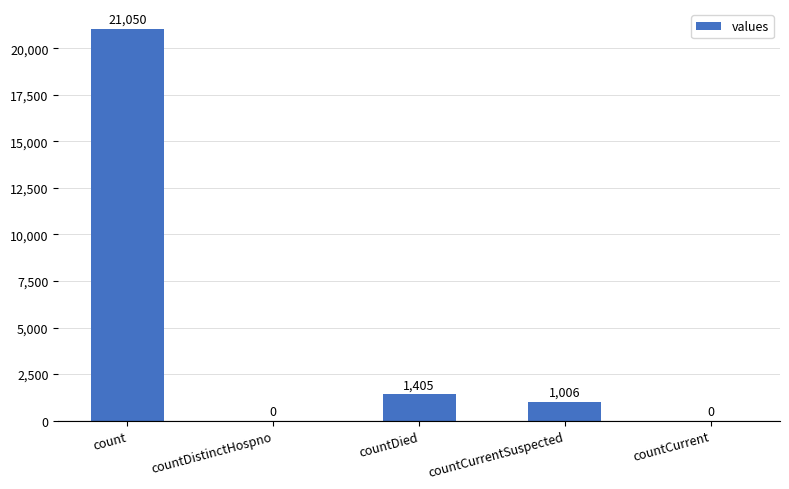

How many values are above zero?

3